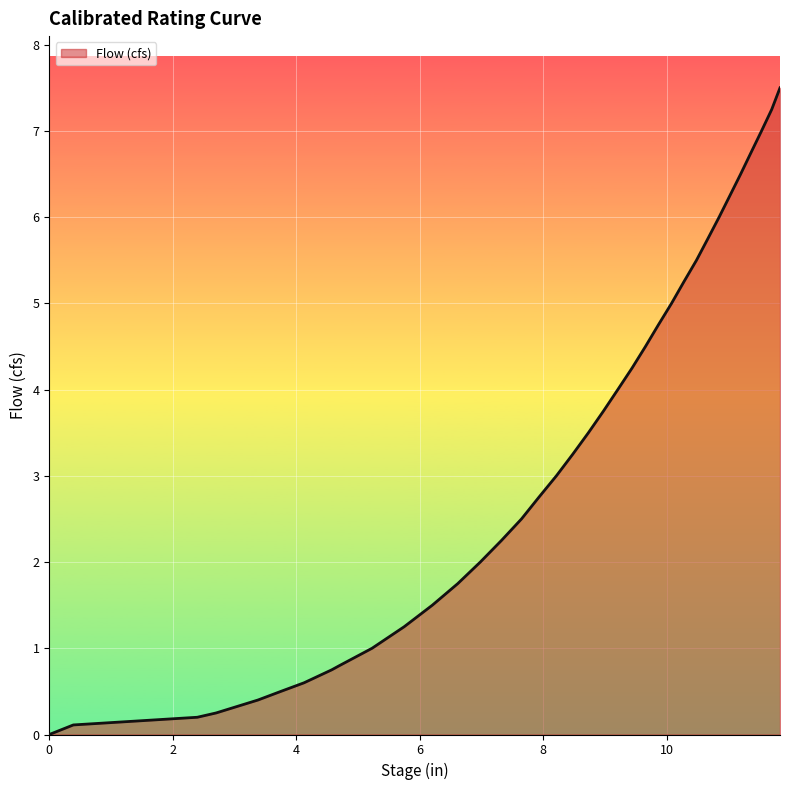

What is the maximum value shown in the chart?

7.5